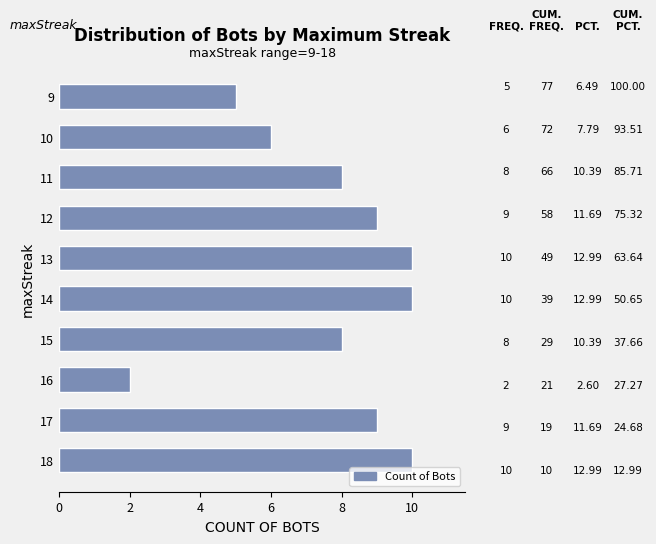

What is the average value?

8